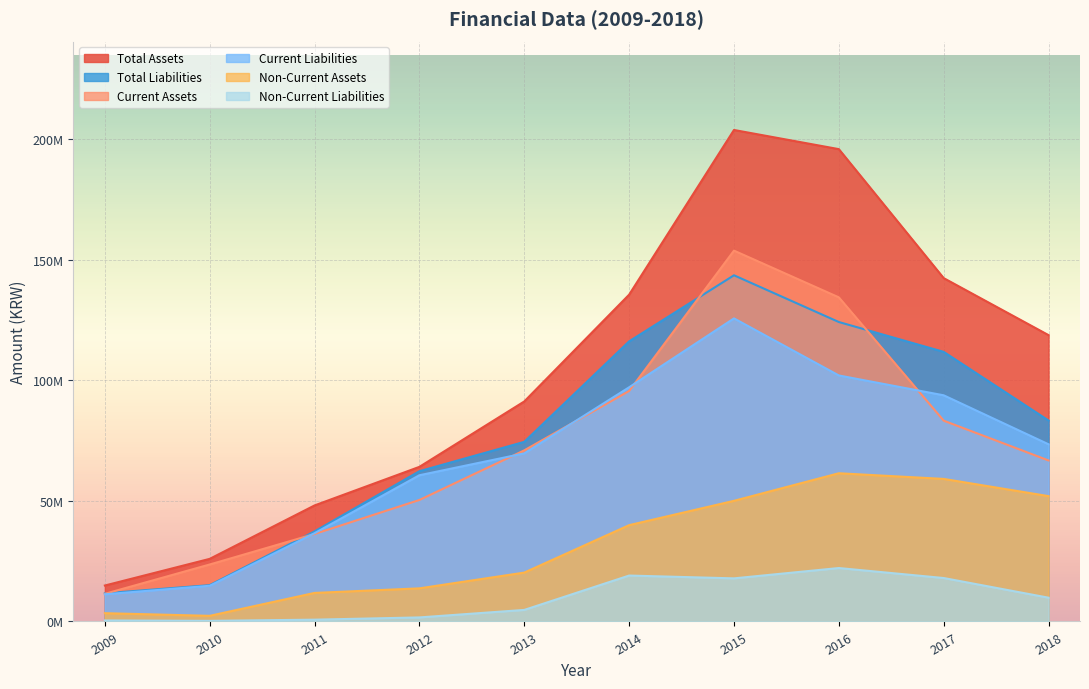

The value of Total Assets at 2014 is 219028371. True or false?

False